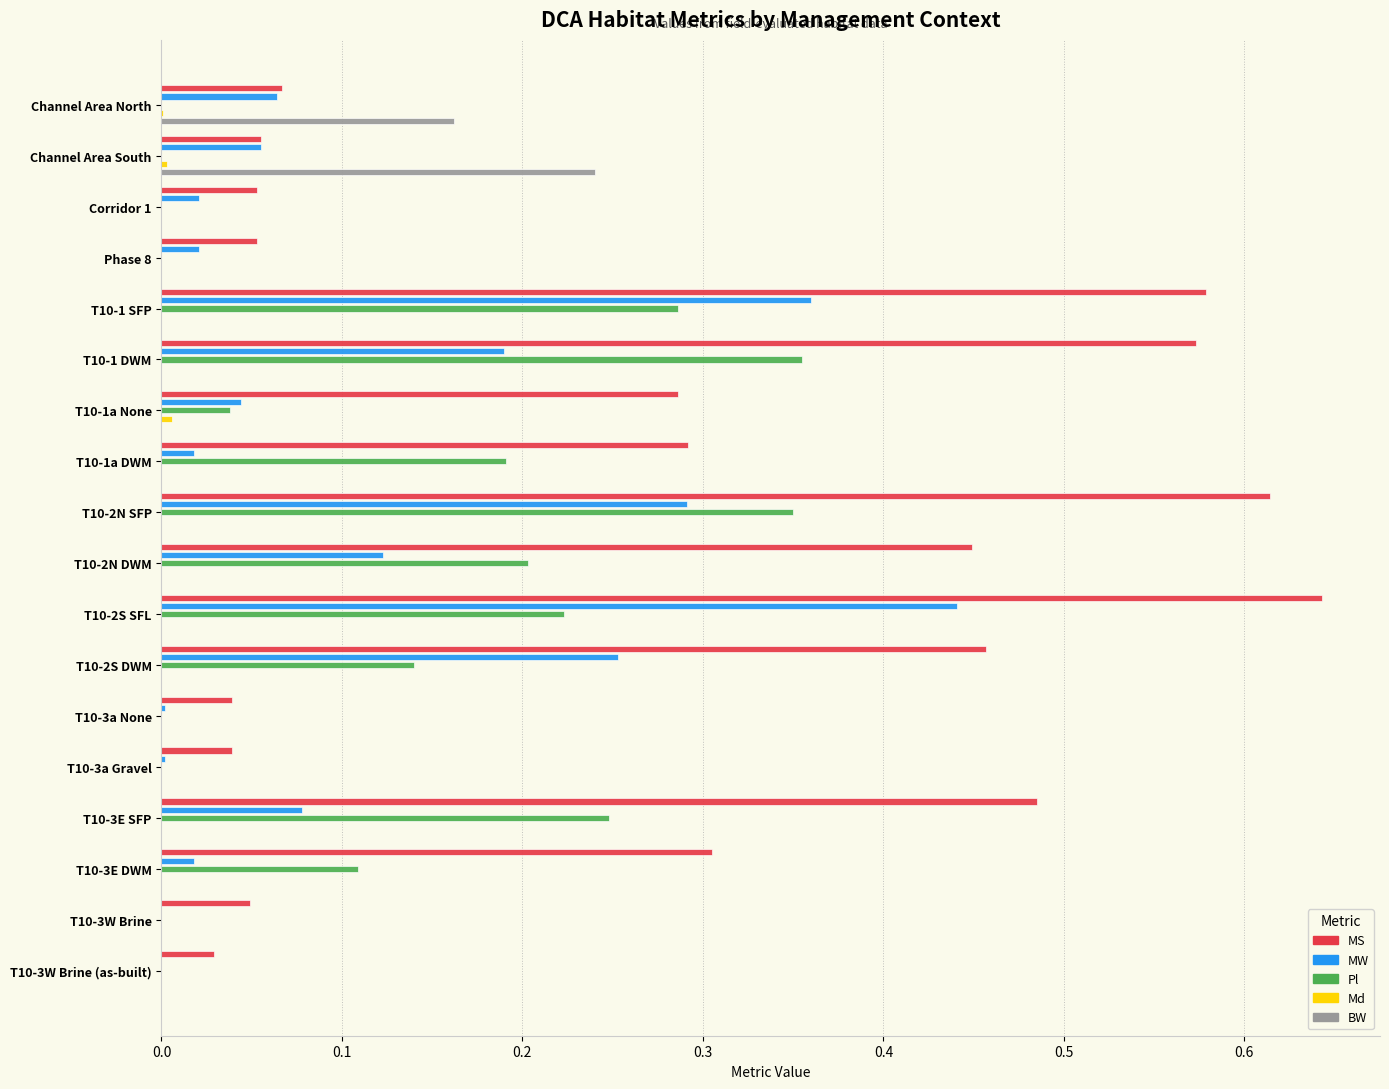

Is it true that Pl equals -0.2 at Corridor 1?

False